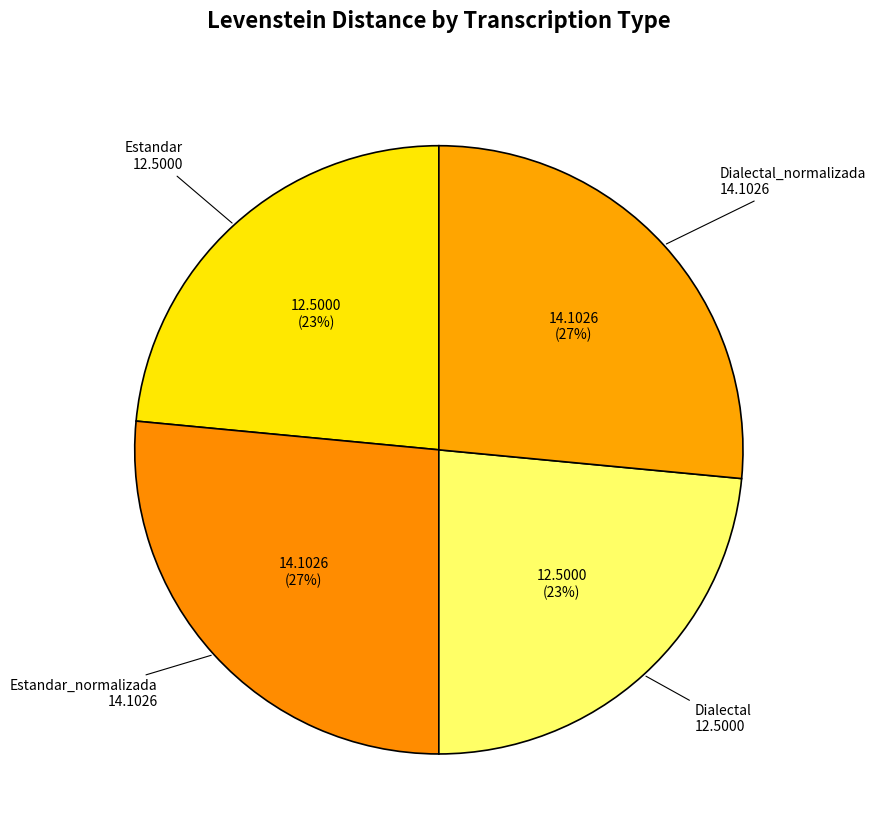

Between Dialectal and Dialectal_normalizada, which is larger?

Dialectal_normalizada